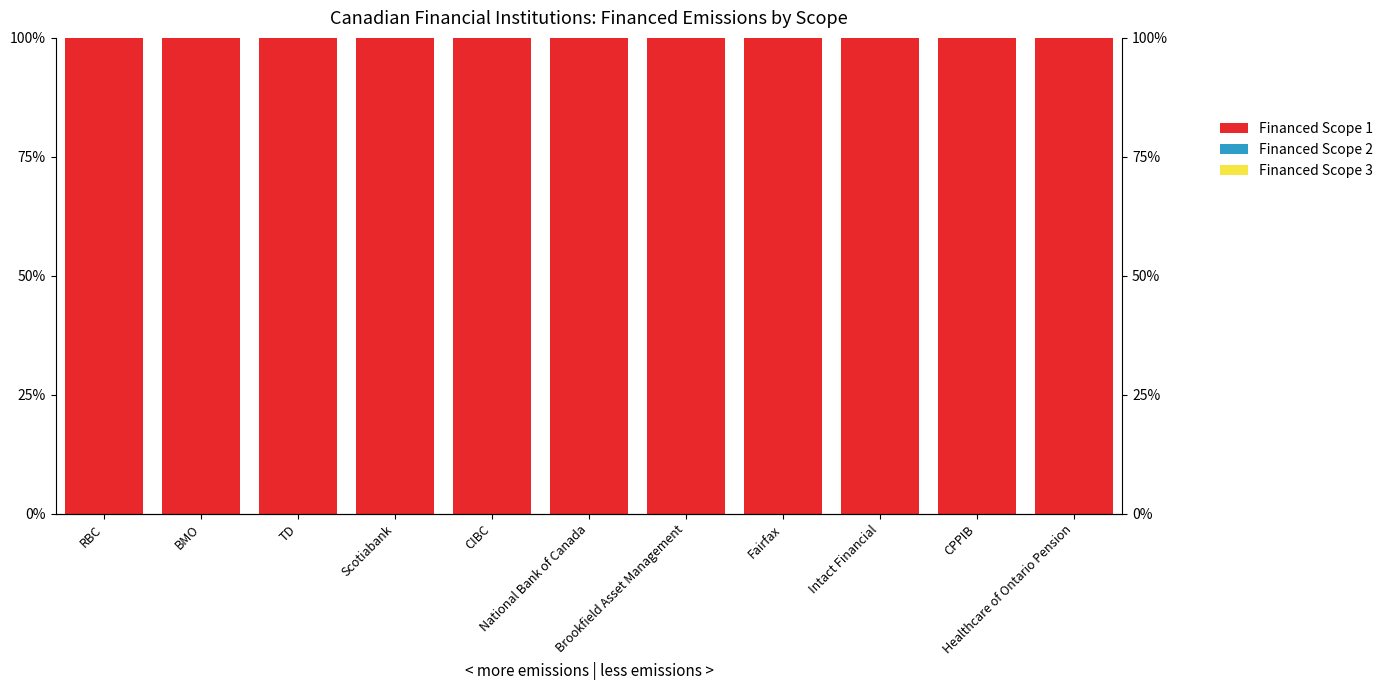

The value of Financed Scope 1 at Scotiabank is 158.6. True or false?

False